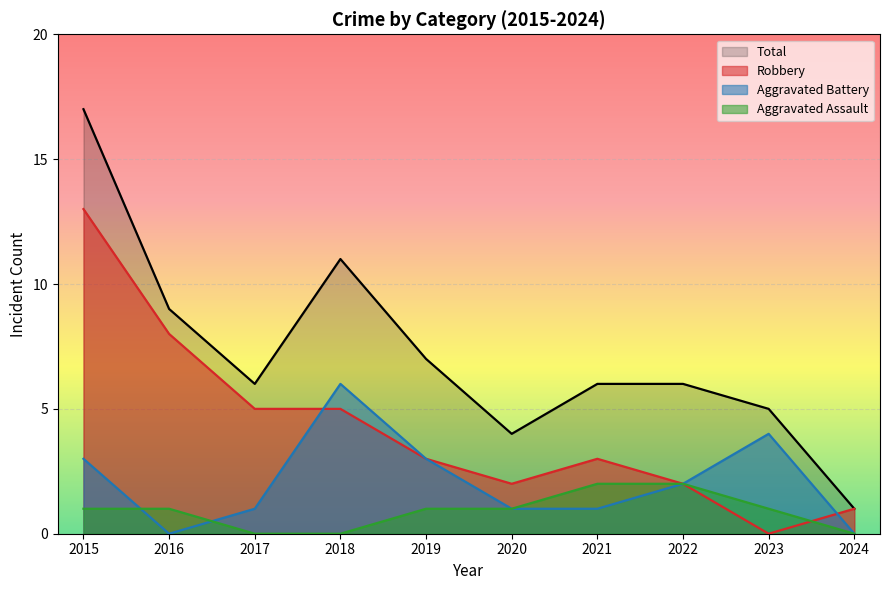

Which label corresponds to the smallest value in the chart?

2017